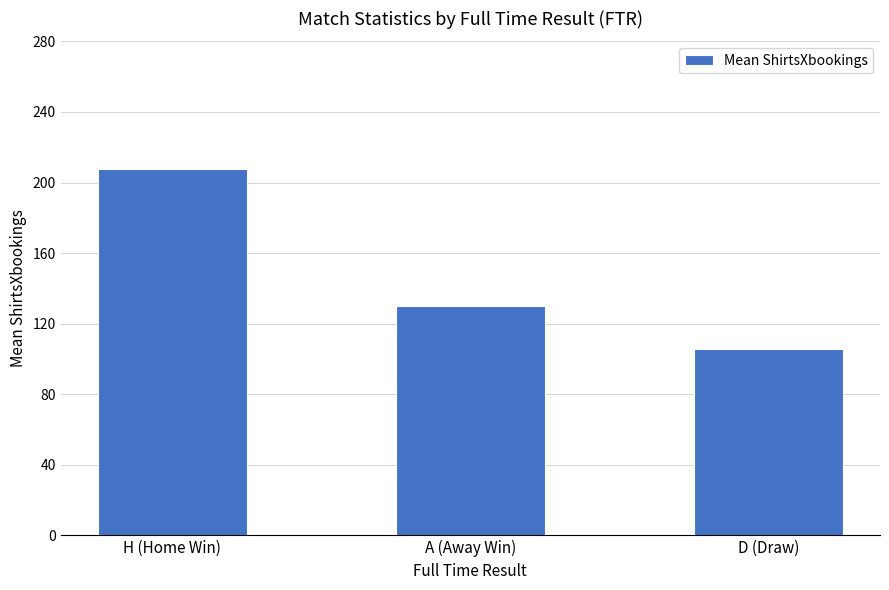

What is the label of the 3rd bar from the left?

D (Draw)